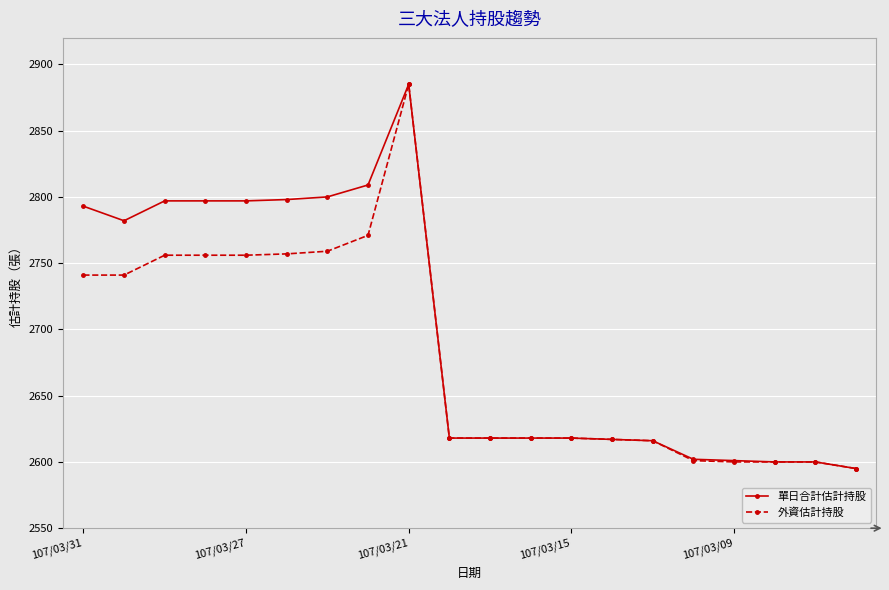

What is the minimum value for 單日合計估計持股?

2595